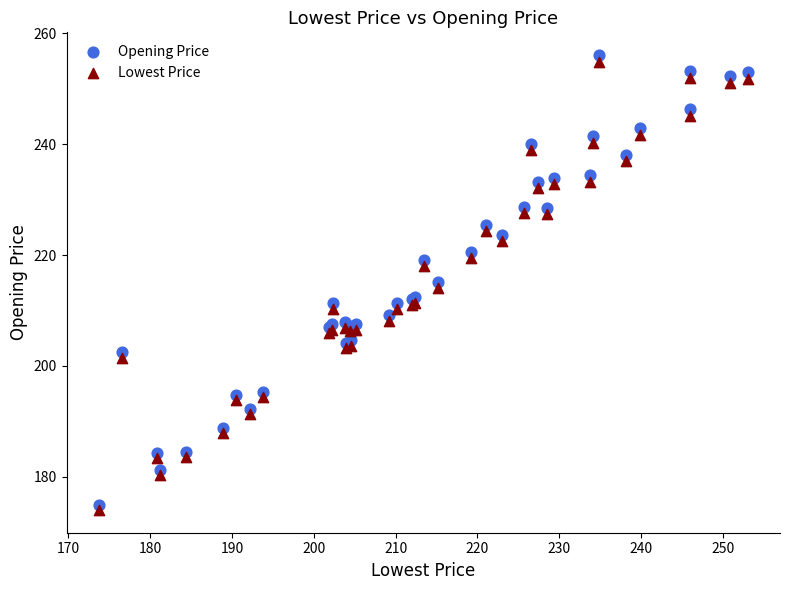

What are all the series names shown in the legend?

Opening Price, Lowest Price